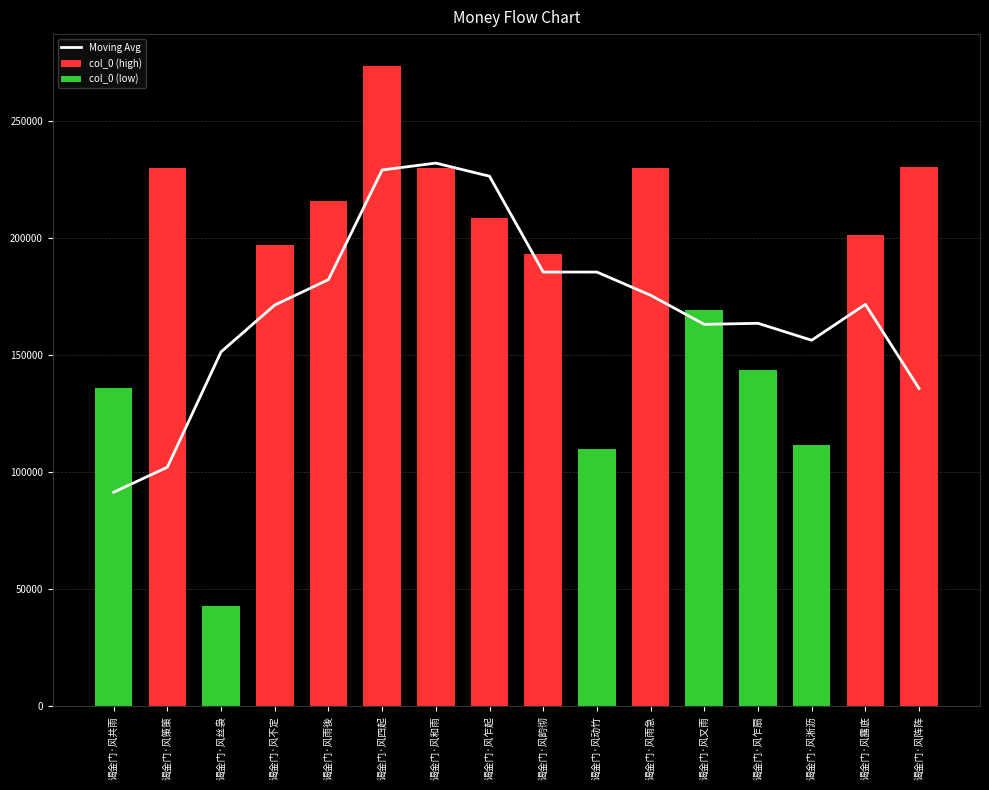

Which label corresponds to the largest value in the chart?

谒金门·风四起